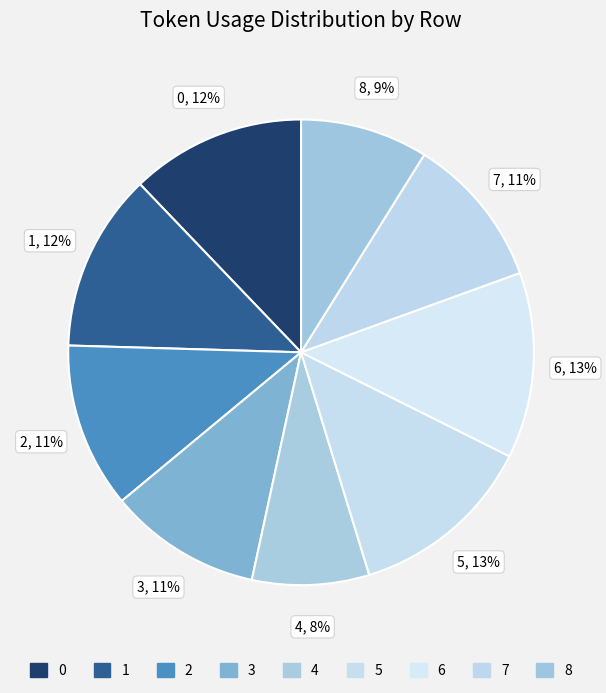

Which has a higher value, 6 or 8?

6